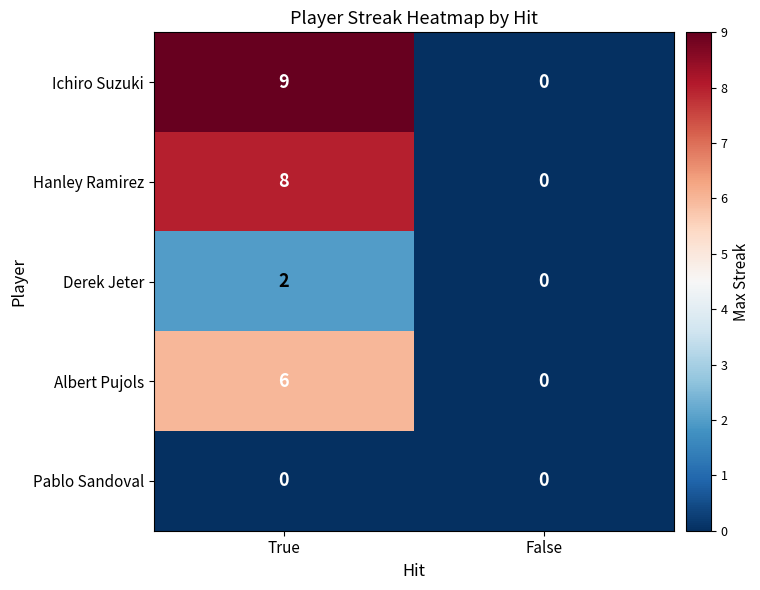

What is the total value across all series at True?

25